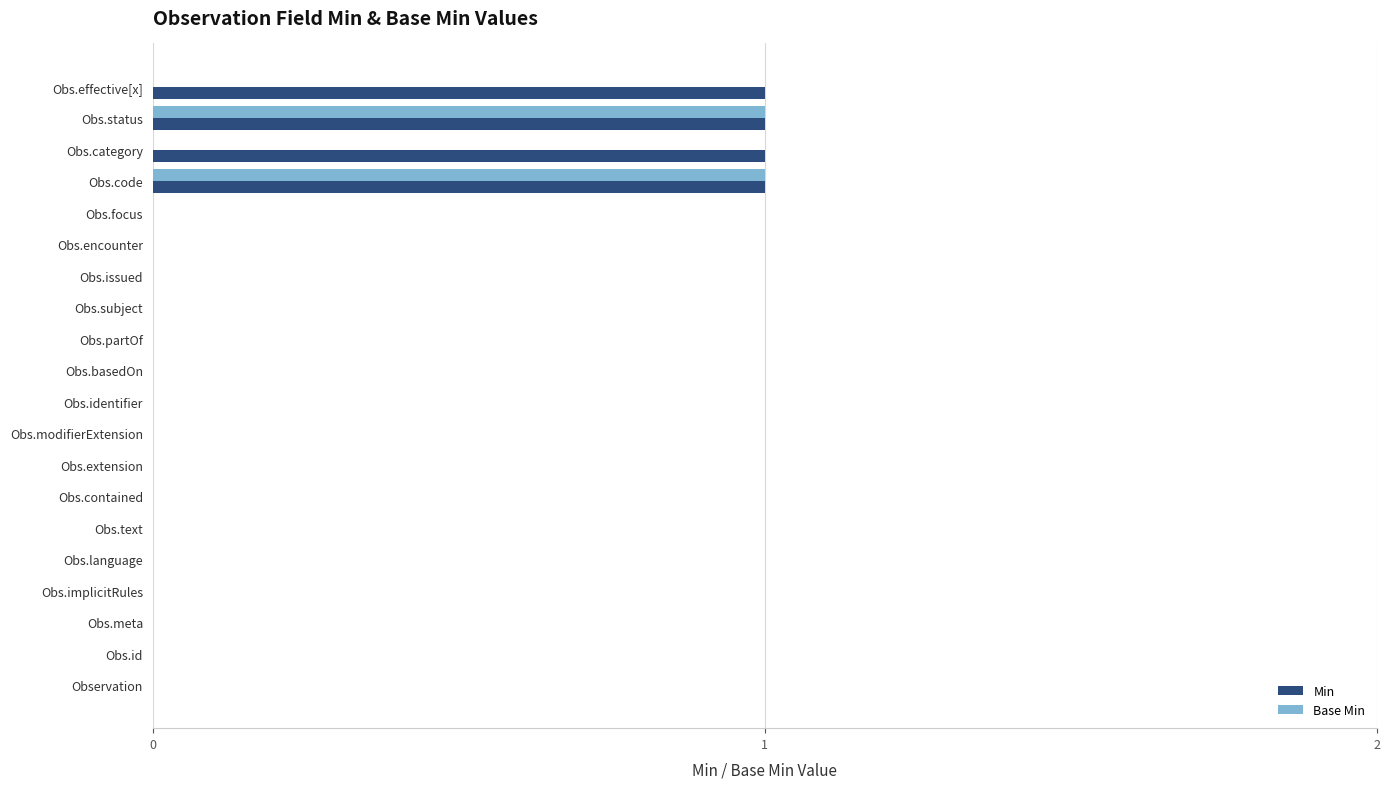

The Base Min series shows -1 at Obs.focus. True or false?

False